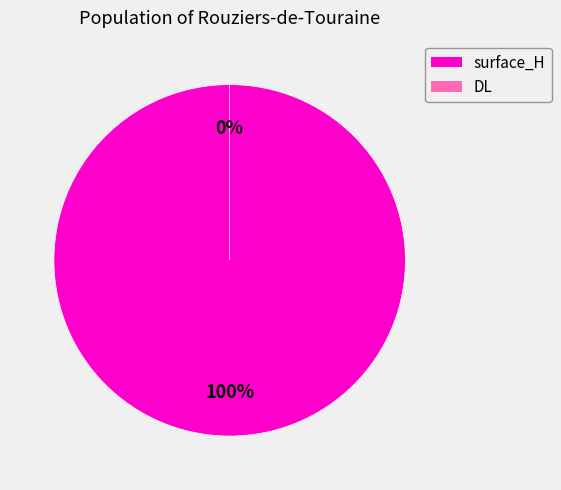

How many slices are in this pie chart?

2